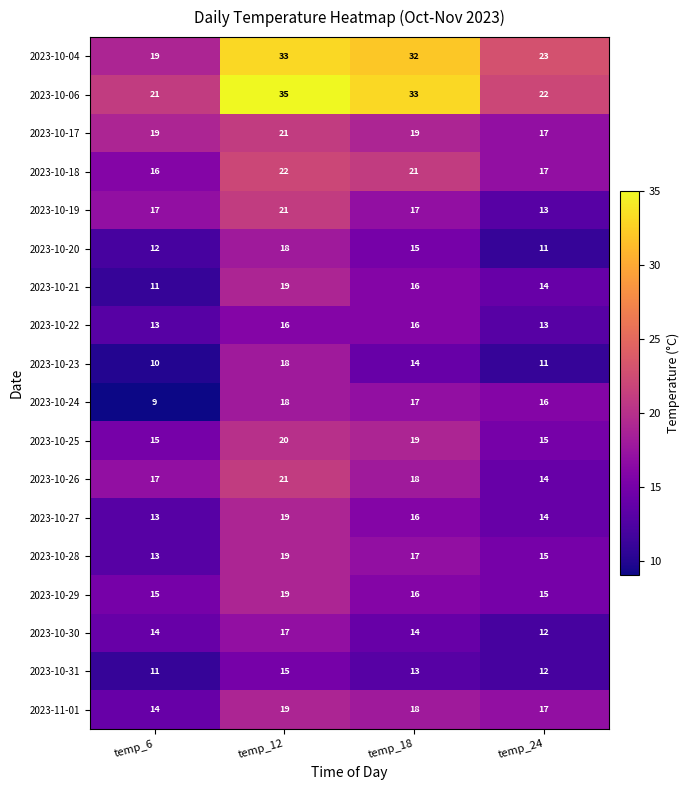

List the labels in order of 2023-10-23 value, smallest first.

temp_6, temp_24, temp_18, temp_12